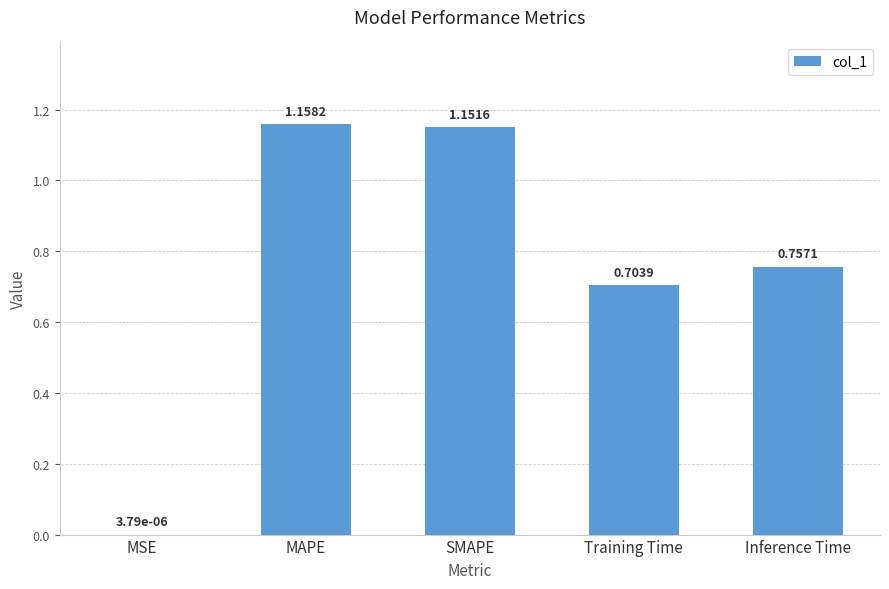

What is the difference between the values at Inference Time and Training Time?

0.1